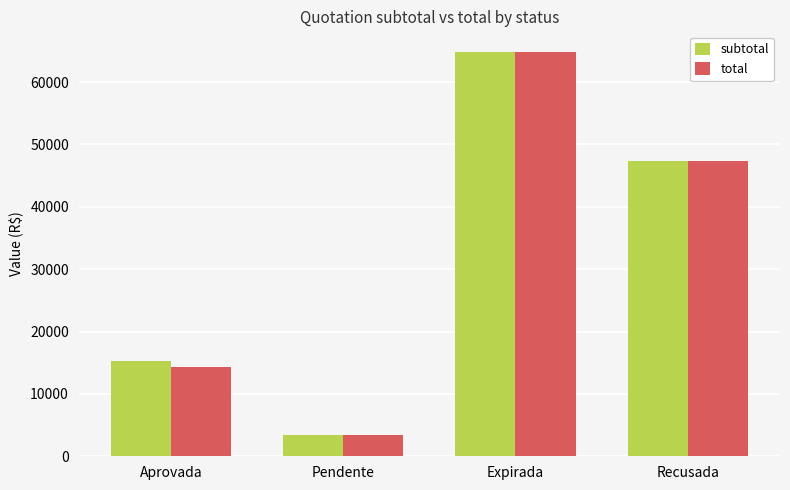

At which label does subtotal reach its peak?

Expirada